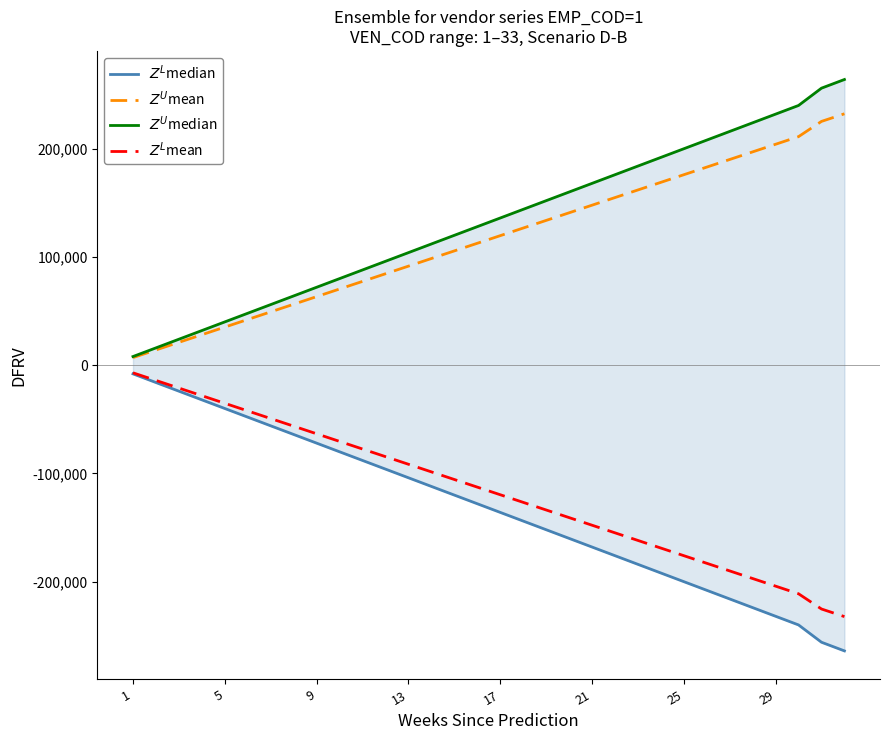

True or false: $Z^L$mean and $Z^U$mean intersect in this chart.

False